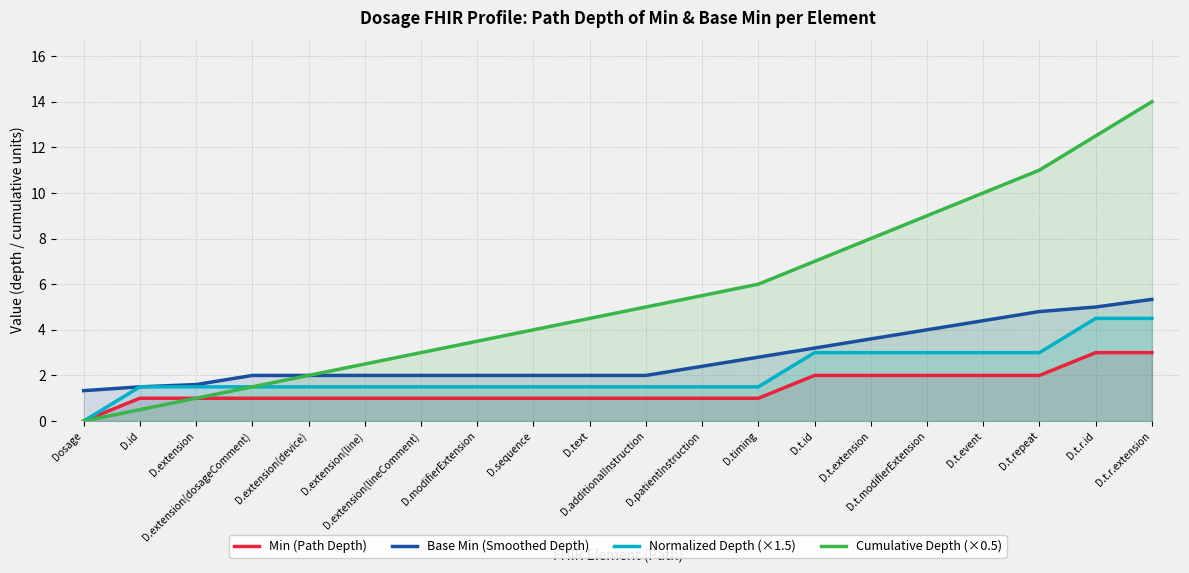

Rank the series by their maximum value, from lowest to highest.

Min (Path Depth), Normalized Depth (×1.5), Base Min (Smoothed Depth), Cumulative Depth (×0.5)